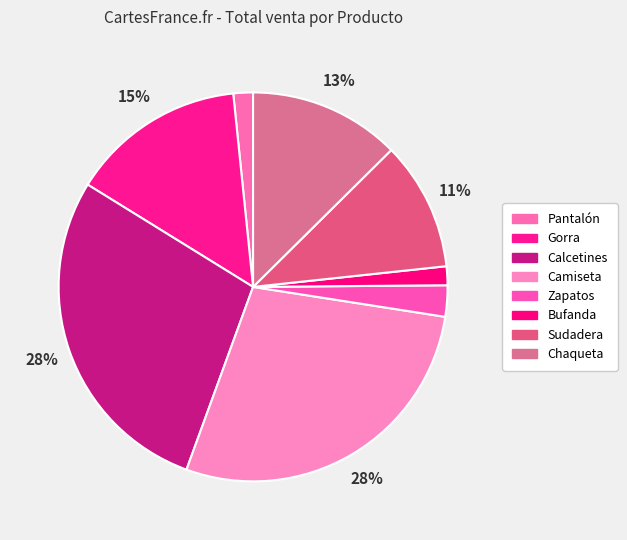

How much of the chart is everything except Calcetines?

71.7%